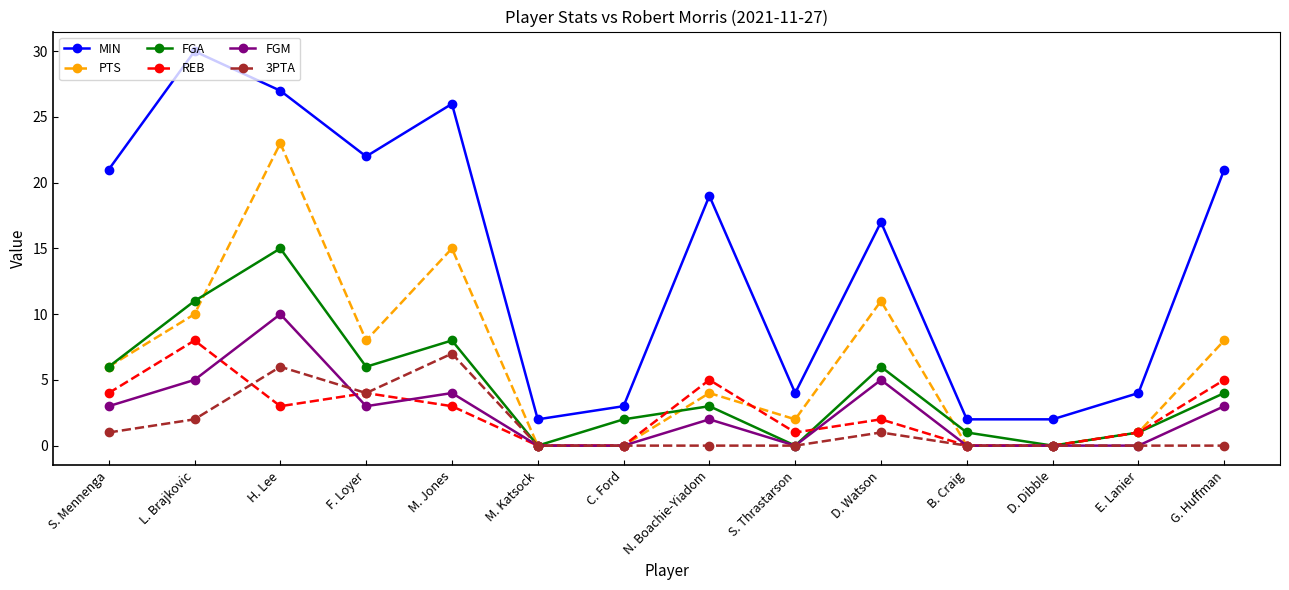

How many values in the REB series are below 3?

7